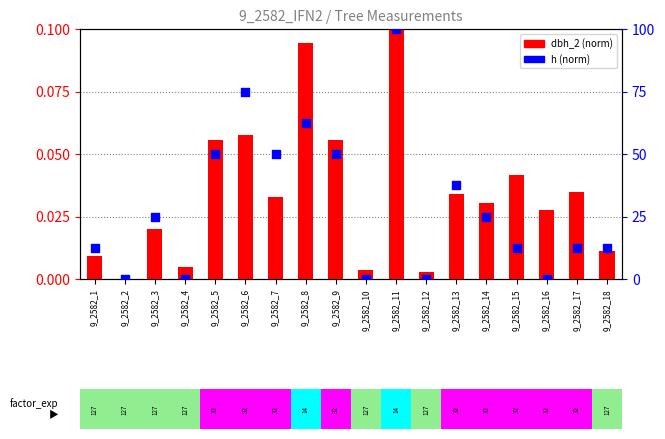

At how many categories does at least one series exceed 6?

13